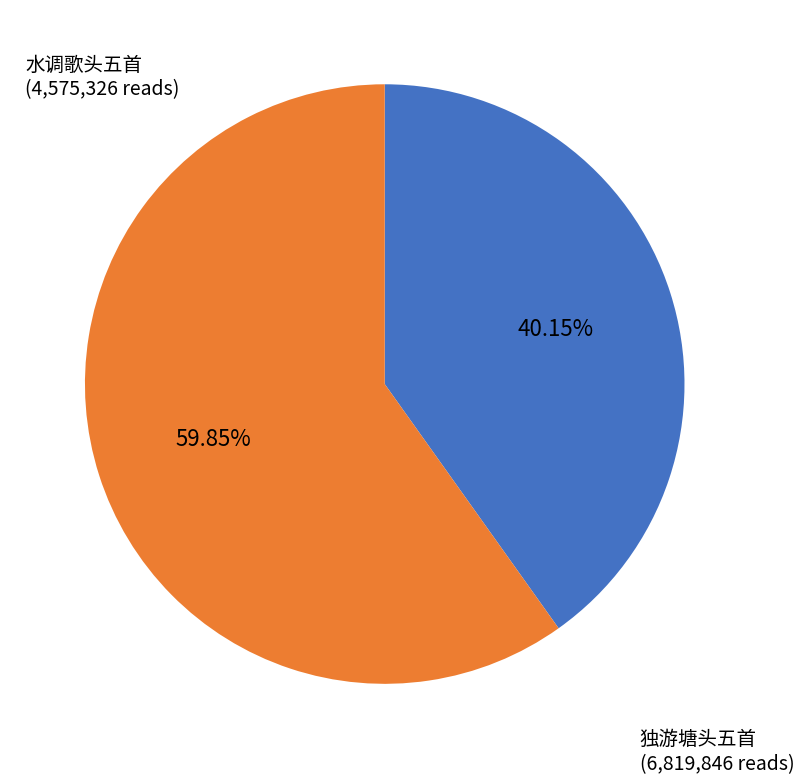

Does any single category account for the majority?

Yes